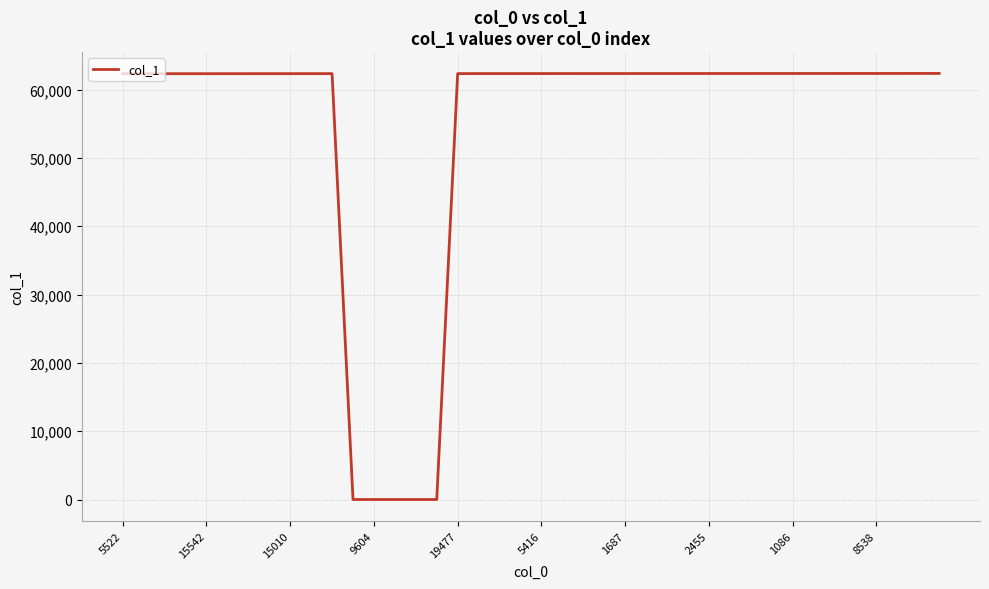

What is the greatest value displayed?

62360